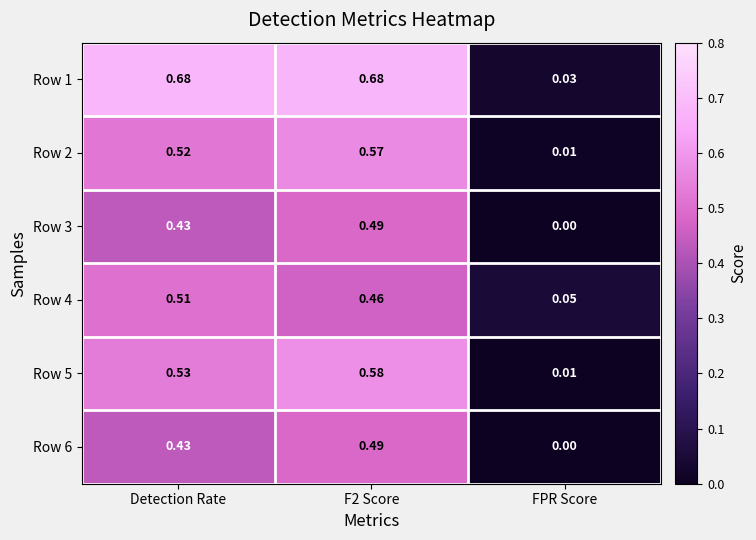

At how many categories does at least one series exceed 0?

3